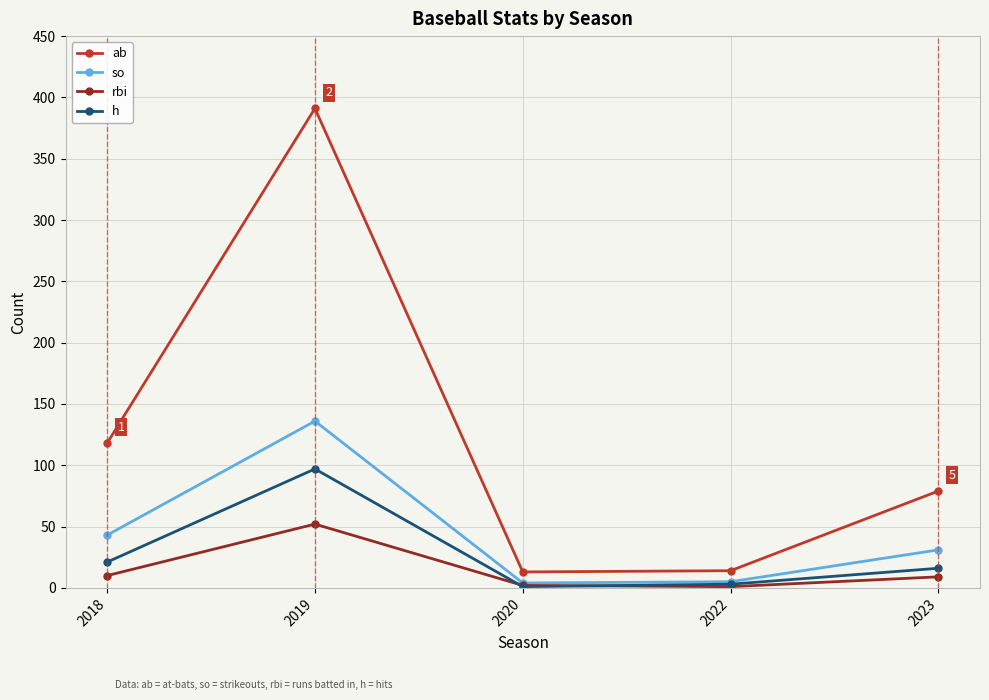

Where is so nearest to the value 70?

2018